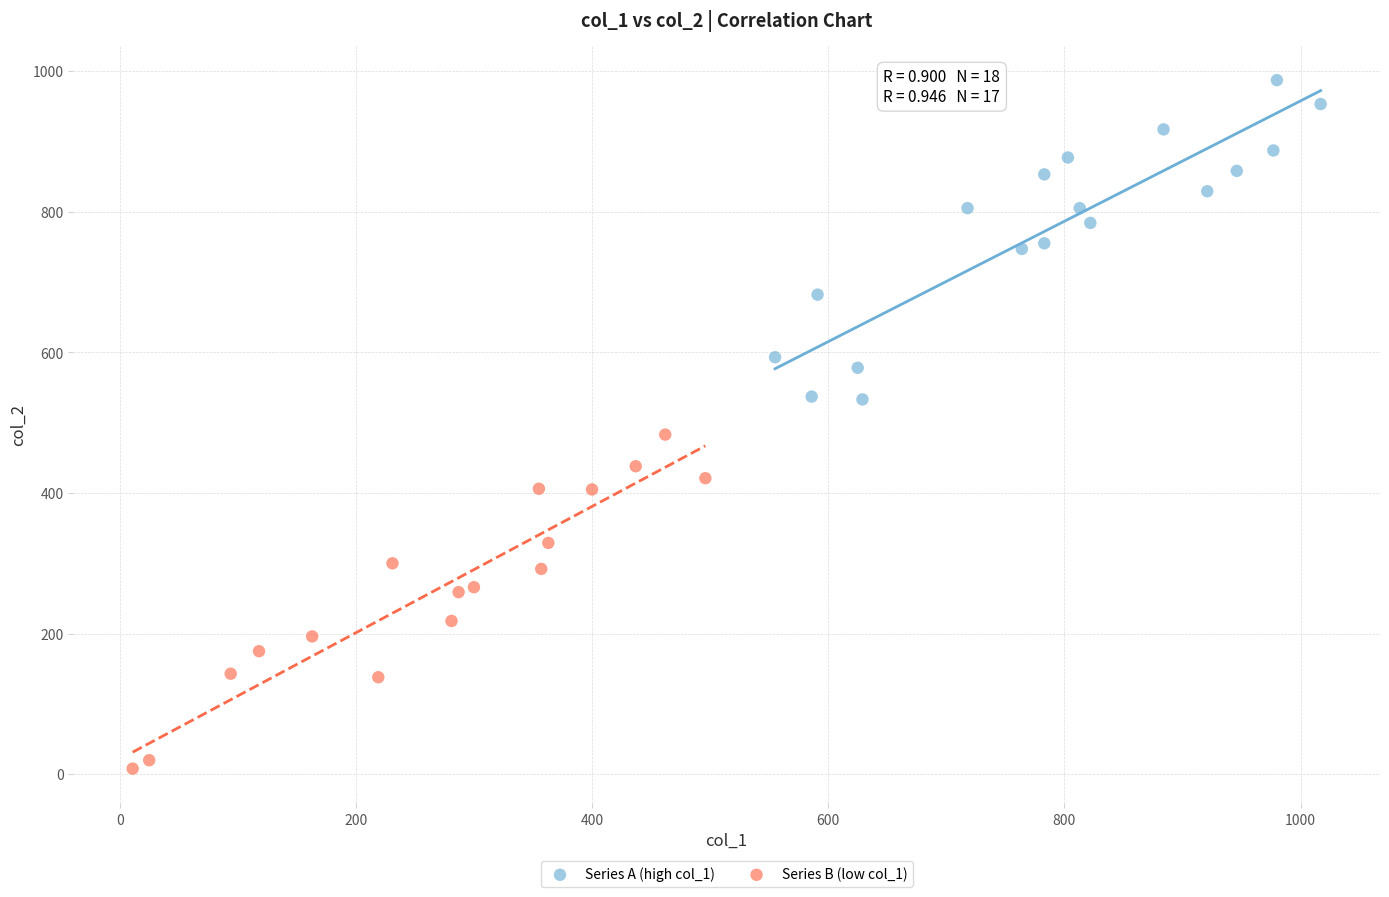

Which series reaches the minimum Y coordinate?

Series B (low col_1)